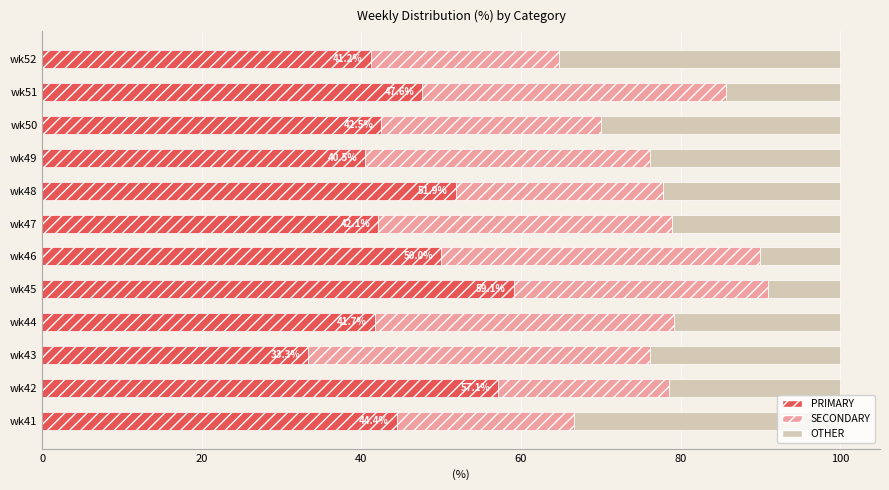

What is the sum of the PRIMARY values at wk49 and wk48?

92.3